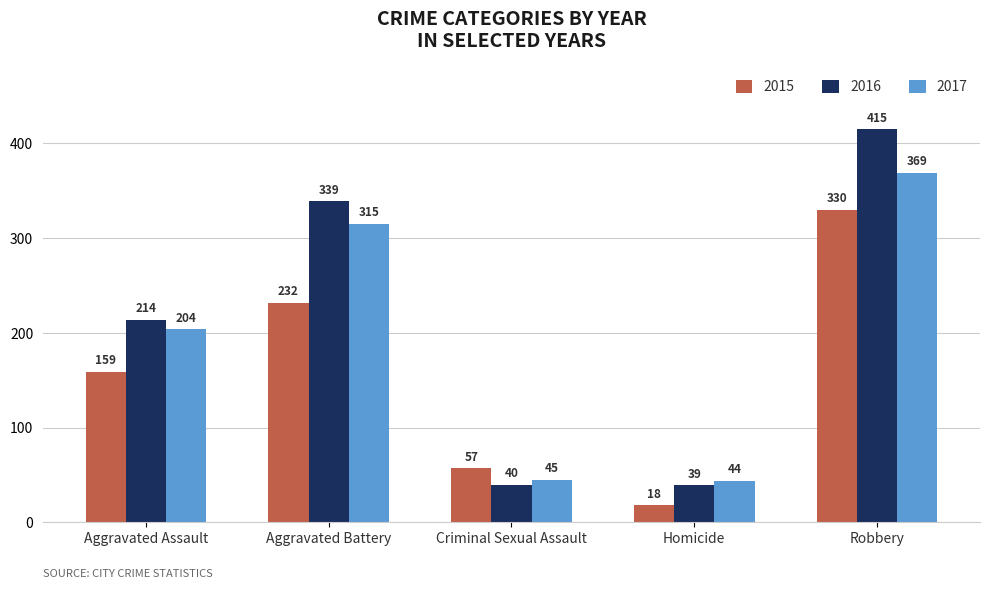

Reading right to left, what are all the values shown in this chart?

2015: Robbery=330	Homicide=18	Criminal Sexual Assault=57	Aggravated Battery=232	Aggravated Assault=159
2016: Robbery=415	Homicide=39	Criminal Sexual Assault=40	Aggravated Battery=339	Aggravated Assault=214
2017: Robbery=369	Homicide=44	Criminal Sexual Assault=45	Aggravated Battery=315	Aggravated Assault=204